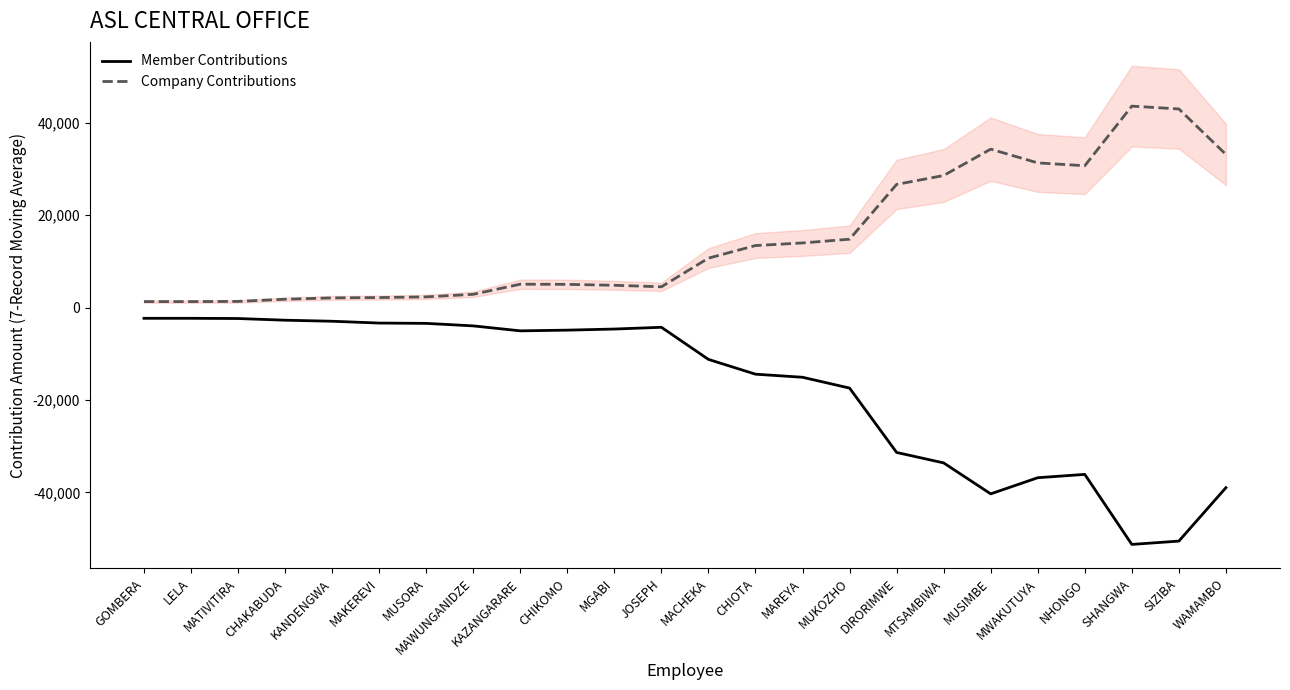

Is it true that Company Contributions equals 2181.7 at MAKEREVI?

True